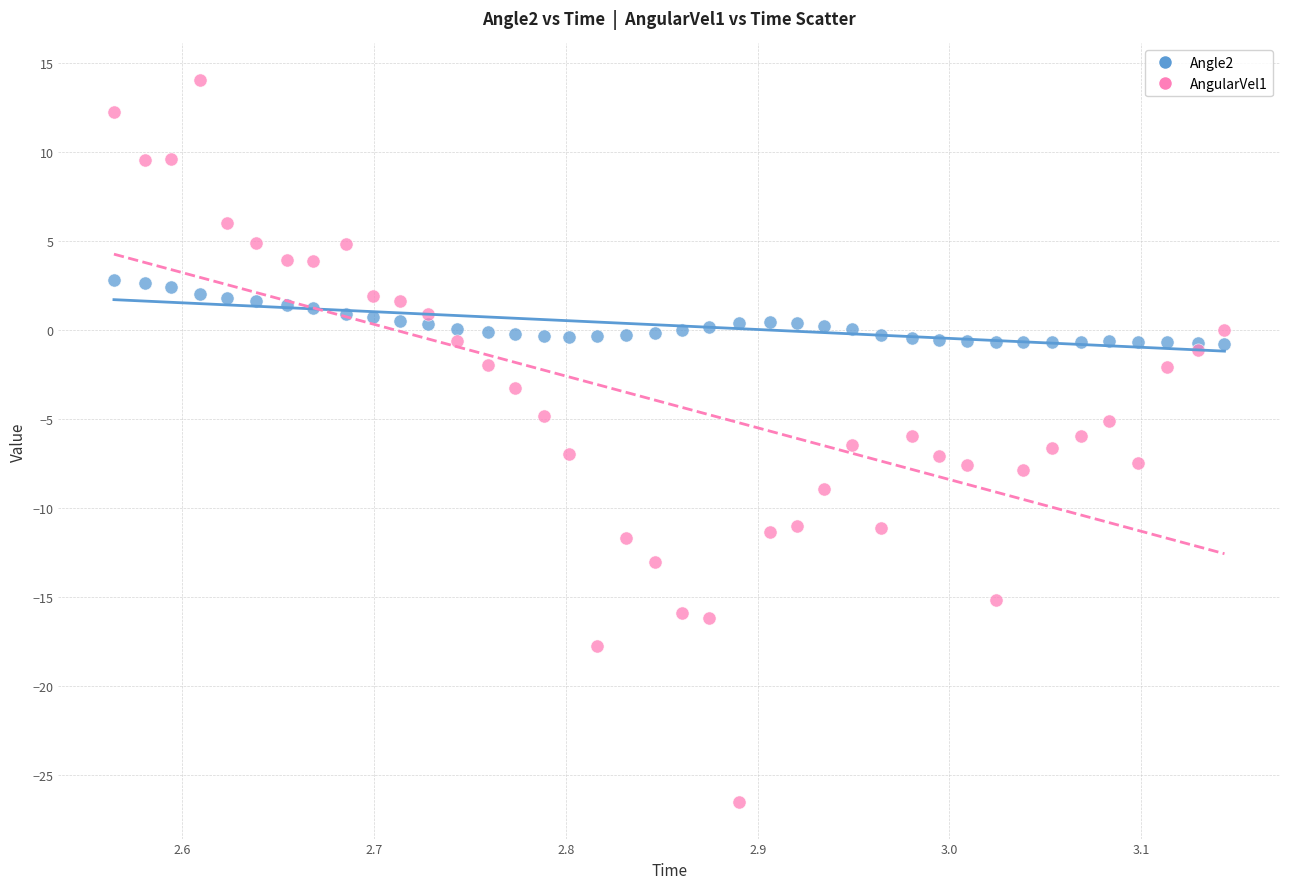

What are all the series names shown in the legend?

Angle2, AngularVel1